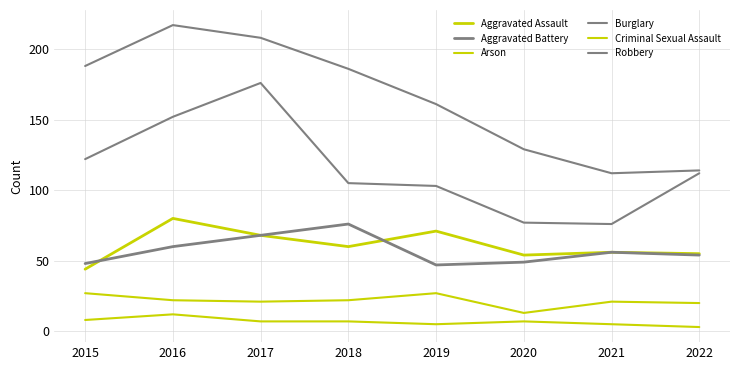

True or false: Robbery and Aggravated Battery intersect in this chart.

False